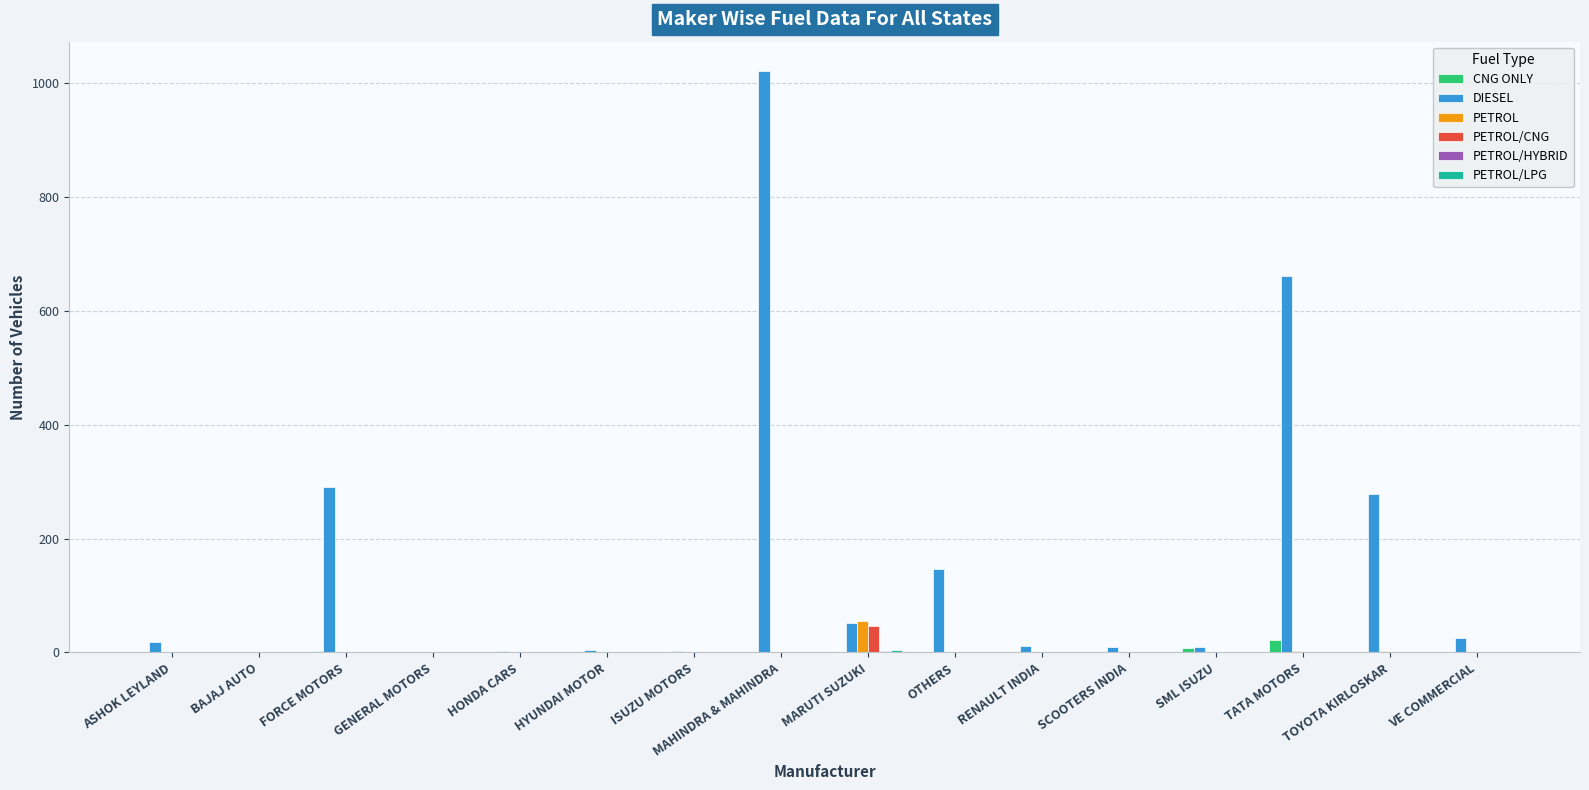

How many data points does each series have?

16